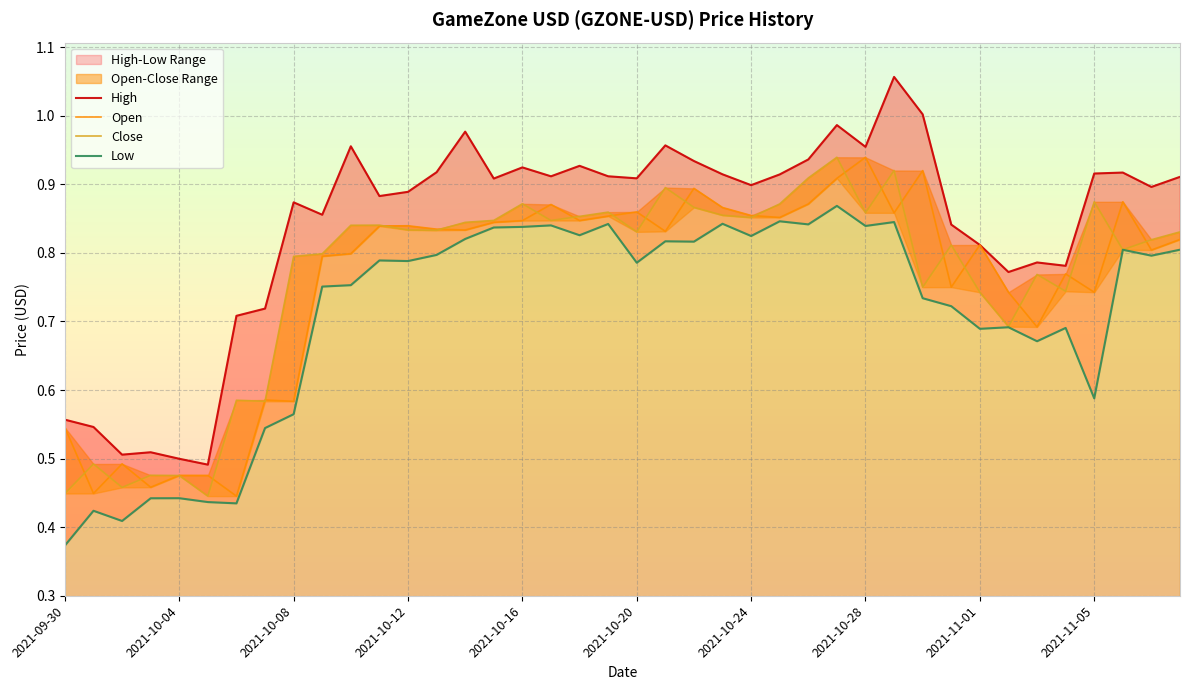

In High, how many points are higher than both neighbors (excluding endpoints)?

11